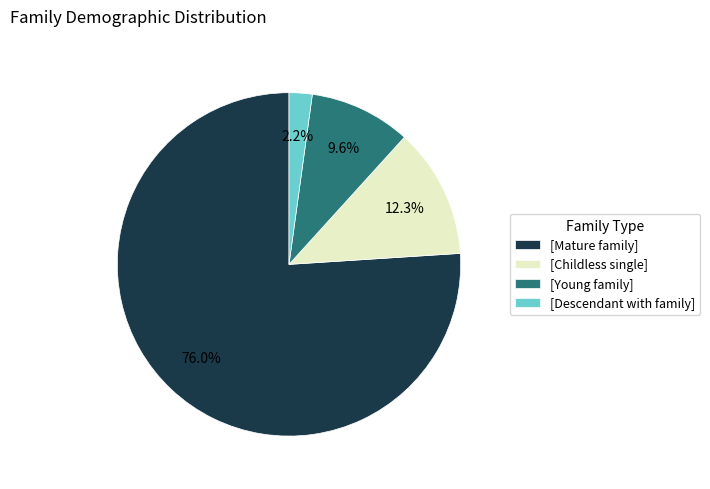

Between [Childless single] and [Mature family], which is larger?

[Mature family]